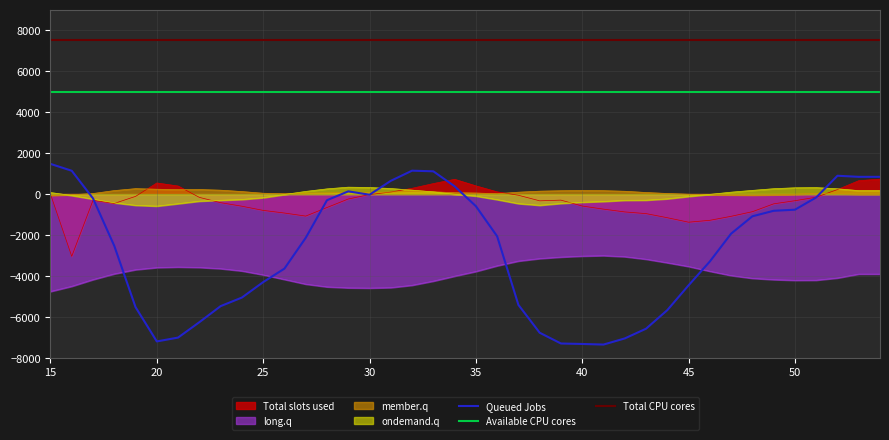

What is the difference between the second highest and minimum values in the long.q series?

1725